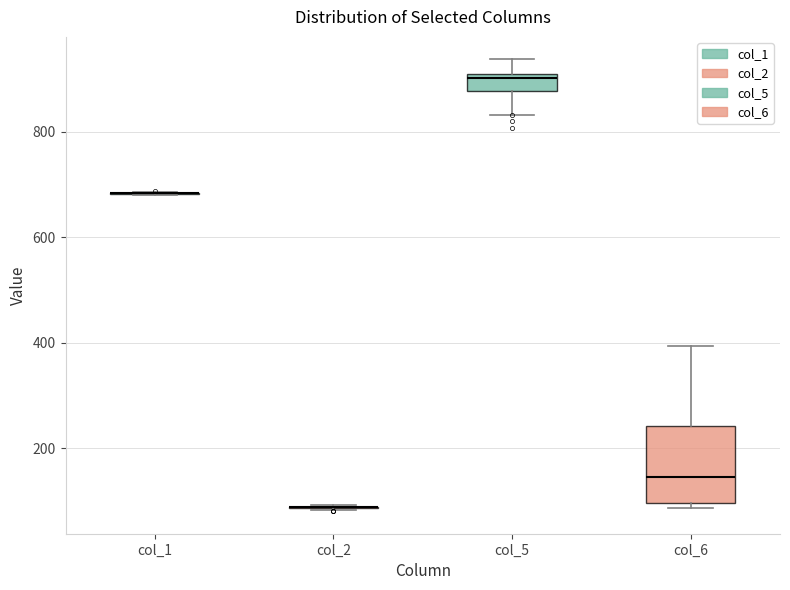

Reading left to right, transcribe this box plot: for each box, give where its median line is, the range the box spans, and where its two whiskers end, as read against the y-axis. The values are not printed on the chart, so give them approximately, as read against the axis.

col_1: box collapsed to a line at 680, whiskers 680 to 680
col_2: box collapsed to a line at 80, whiskers 80 to 100
col_5: median 900 (just below the box's upper edge), box 880 to 900, whiskers 840 to 940
col_6: median 140, box 100 to 240, whiskers 80 to 400